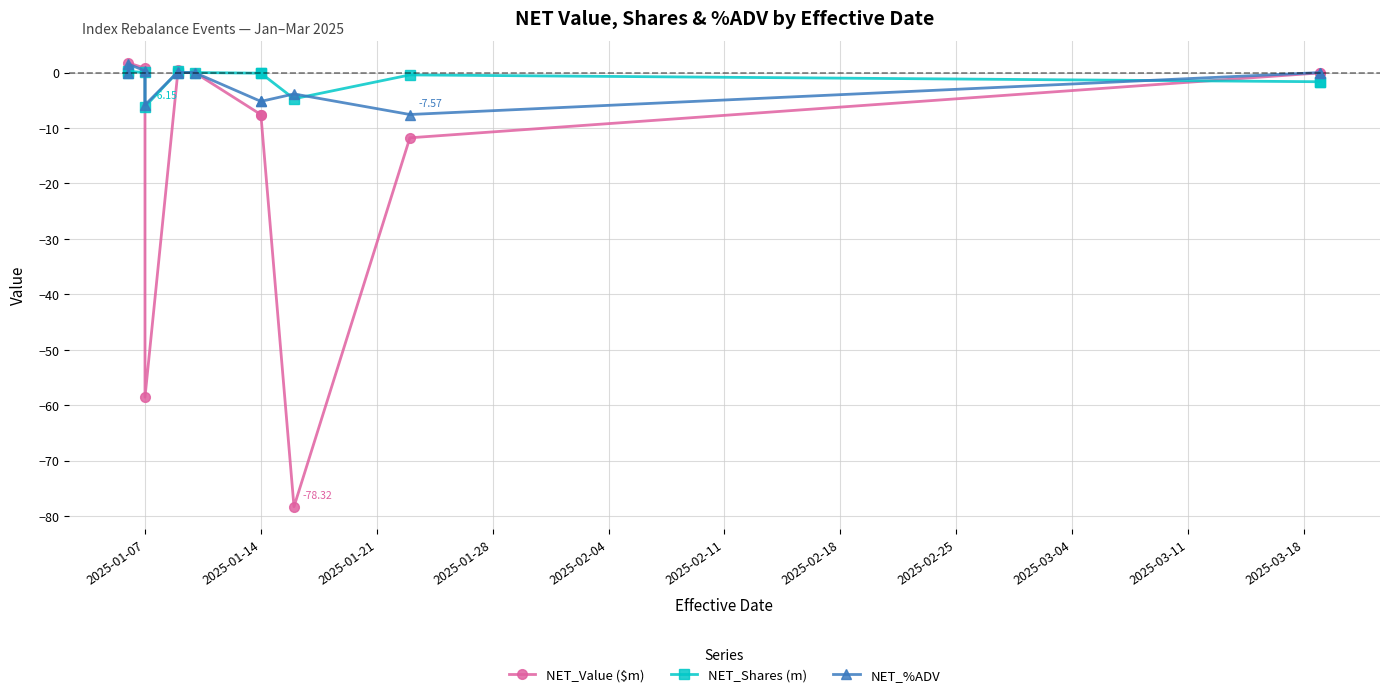

Does the chart display data point markers on the line(s)?

Yes